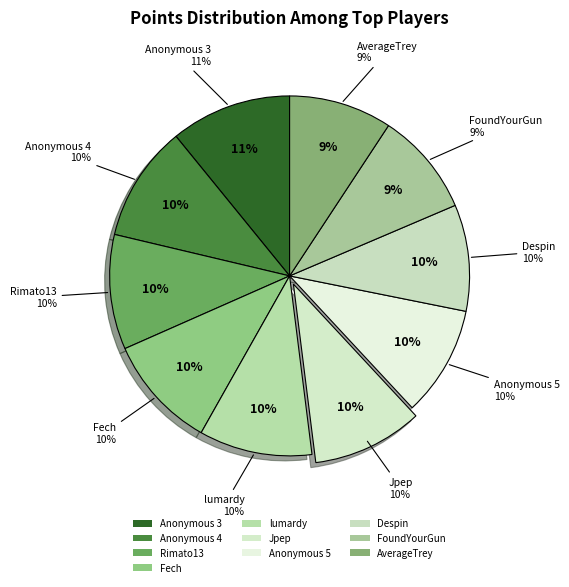

The Anonymous 5 slice represents 10% of the pie. True or false?

True